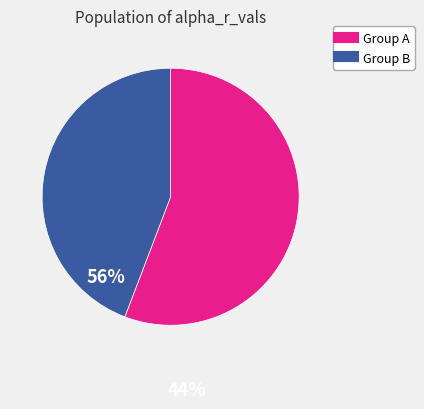

Is there any slice that represents more than half of the pie?

Yes